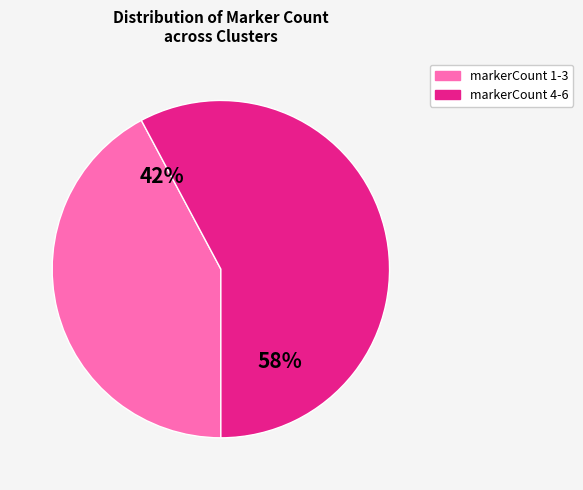

Is there any slice that represents more than half of the pie?

Yes